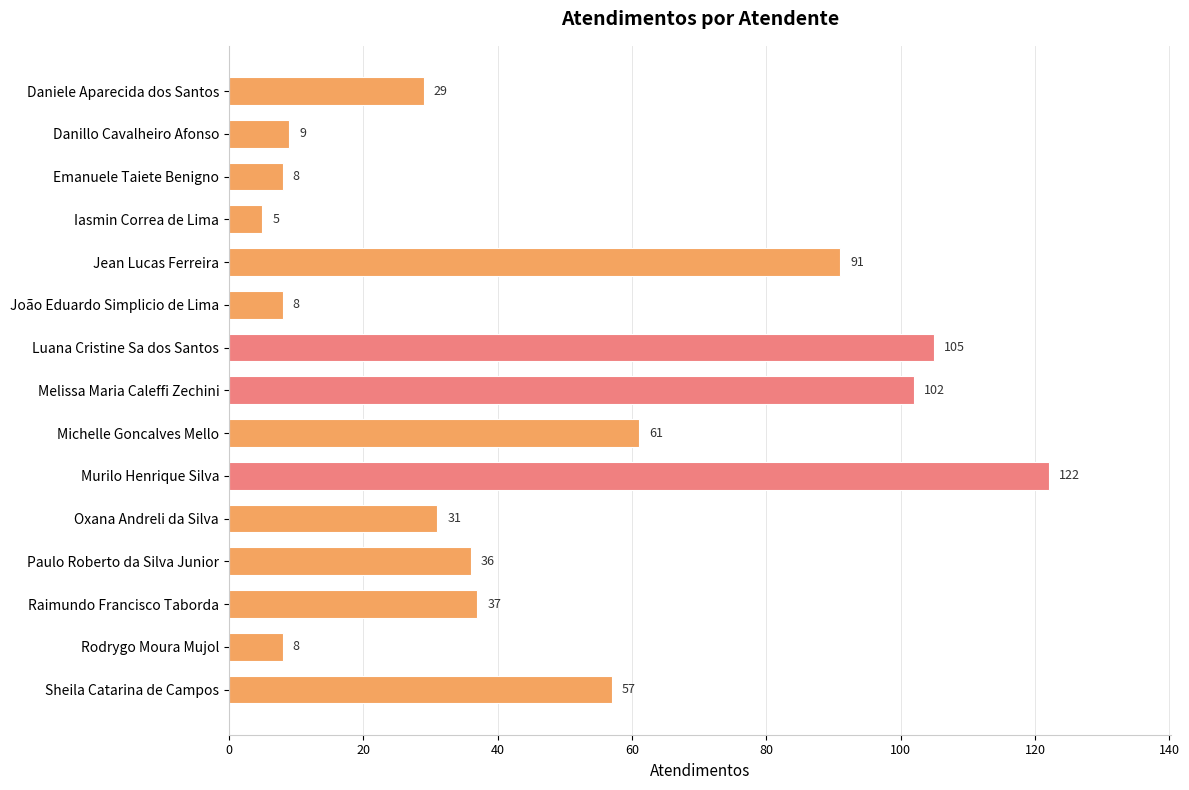

Reading top to bottom, list all the values displayed in this chart.

Daniele Aparecida dos Santos=29	Danillo Cavalheiro Afonso=9	Emanuele Taiete Benigno=8	Iasmin Correa de Lima=5	Jean Lucas Ferreira=91	João Eduardo Simplicio de Lima=8	Luana Cristine Sa dos Santos=105	Melissa Maria Caleffi Zechini=102	Michelle Goncalves Mello=61	Murilo Henrique Silva=122	Oxana Andreli da Silva=31	Paulo Roberto da Silva Junior=36	Raimundo Francisco Taborda=37	Rodrygo Moura Mujol=8	Sheila Catarina de Campos=57